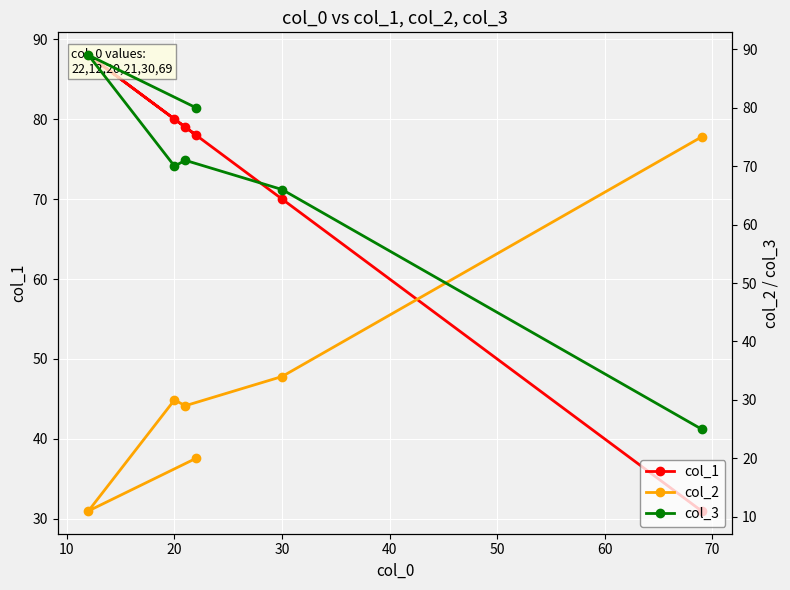

Where is the first local maximum for col_2?

20